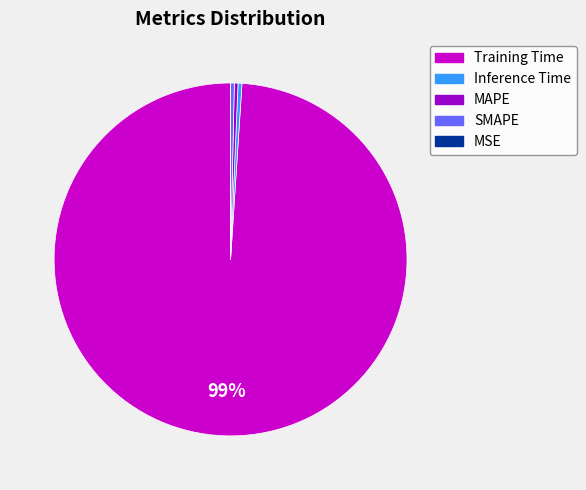

The Training Time slice represents 89% of the pie. True or false?

False